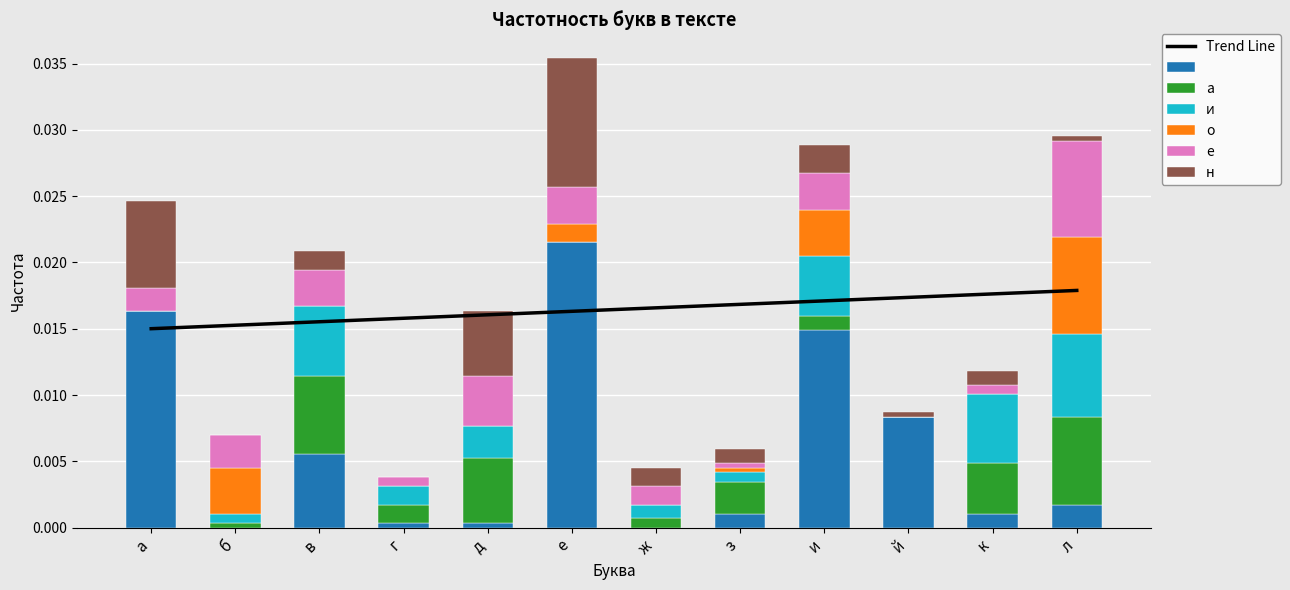

What are all the series names shown in the legend?

 , а, и, о, е, н